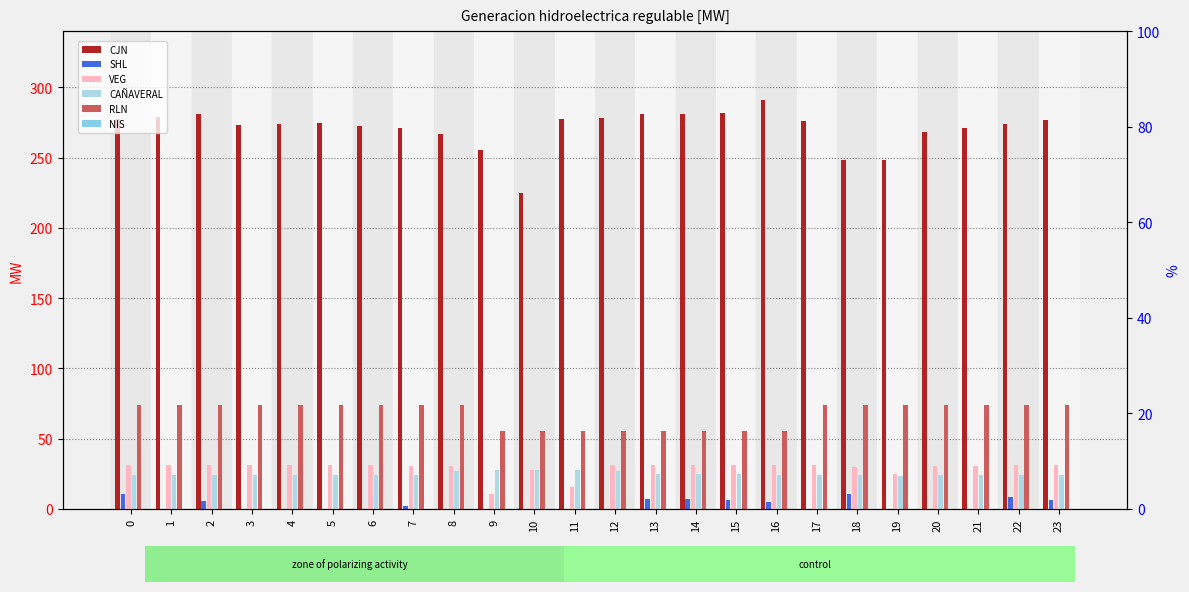

What is the difference between the second highest and minimum values in the CAÑAVERAL series?

4.2